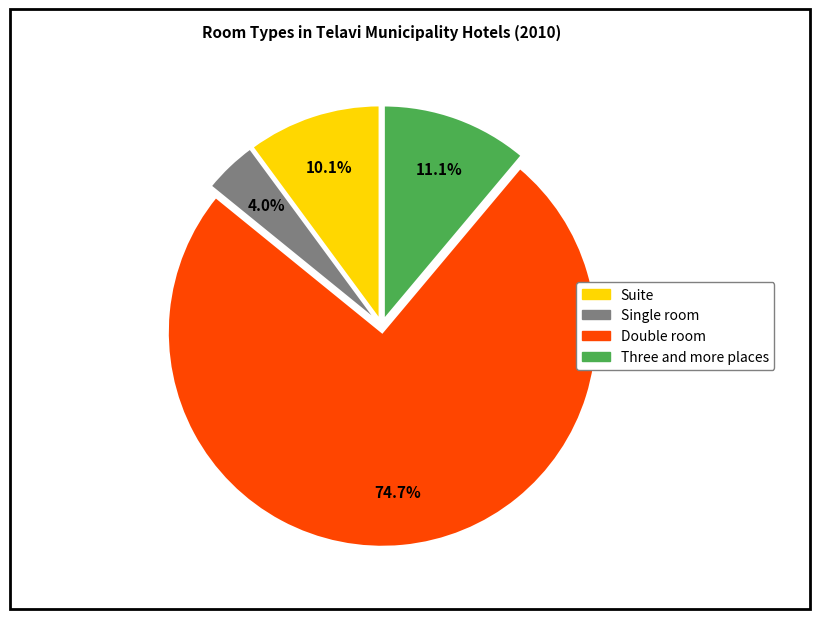

What percentage is the Suite slice, to the nearest percent?

10%